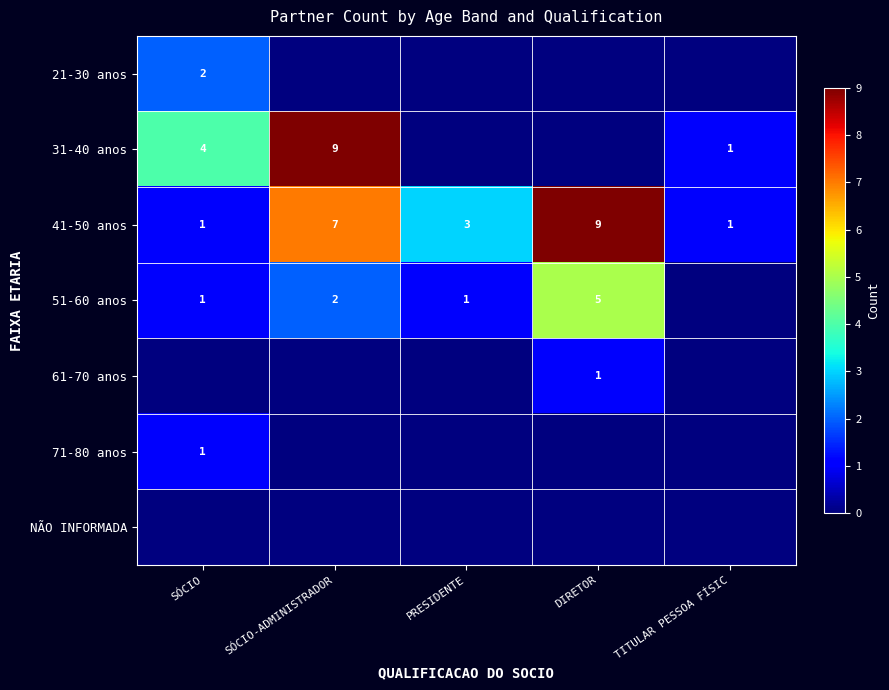

Is it true that 31-40 anos equals 0 at TITULAR PESSOA FÍSIC?

False